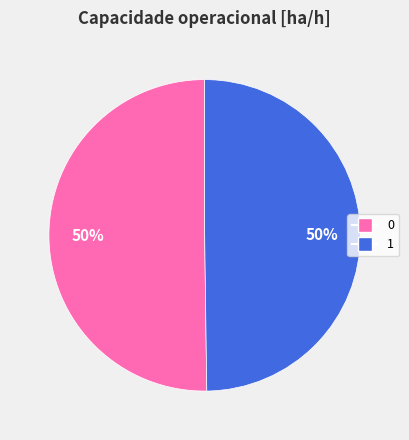

Is it true that 1 is 56% of the pie?

False